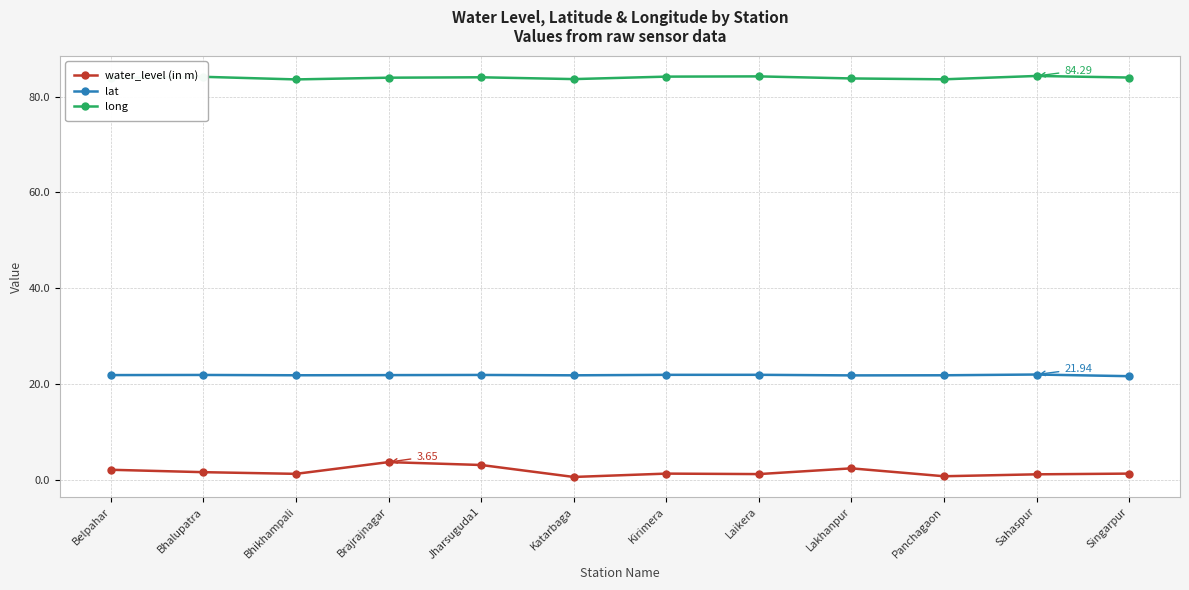

What is the label of the 8th point from the left?

Laikera